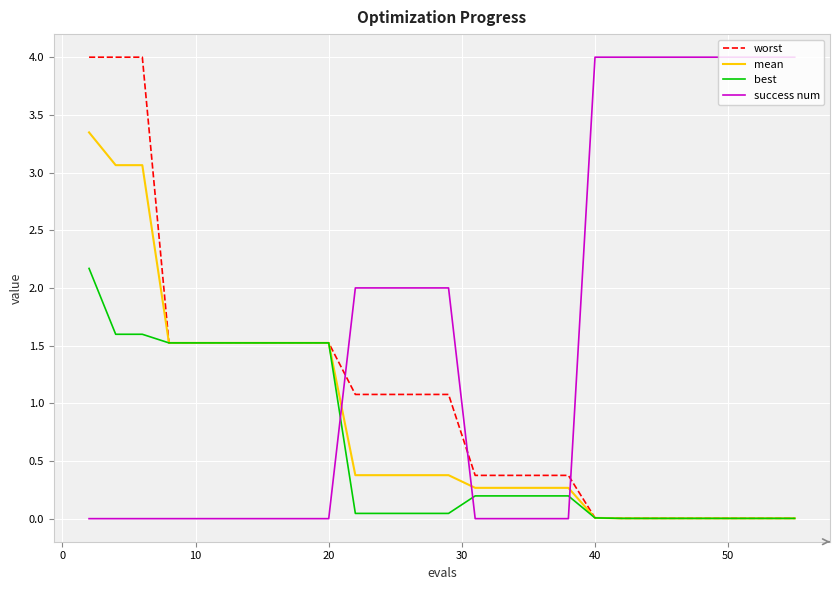

Which series has the largest total across all categories?

success num